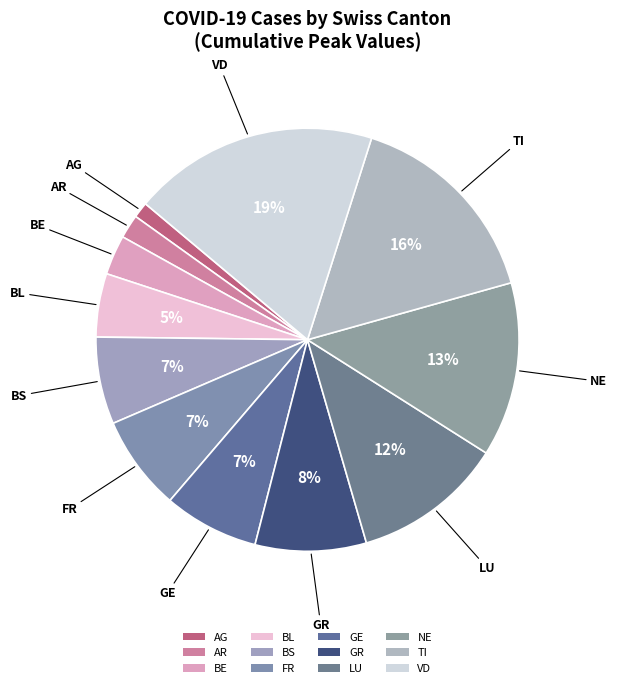

True or false: BS accounts for 12% of the total.

False